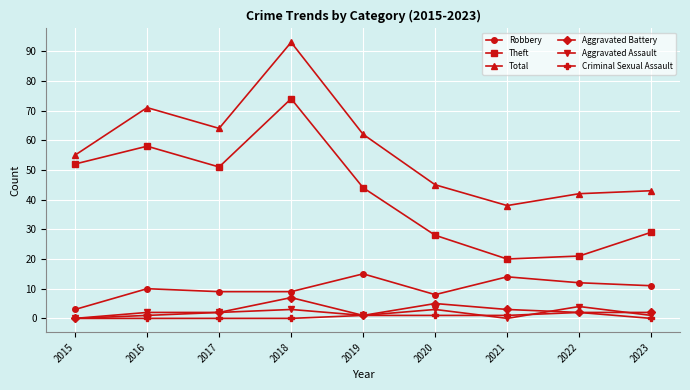

How many data points does each series have?

9